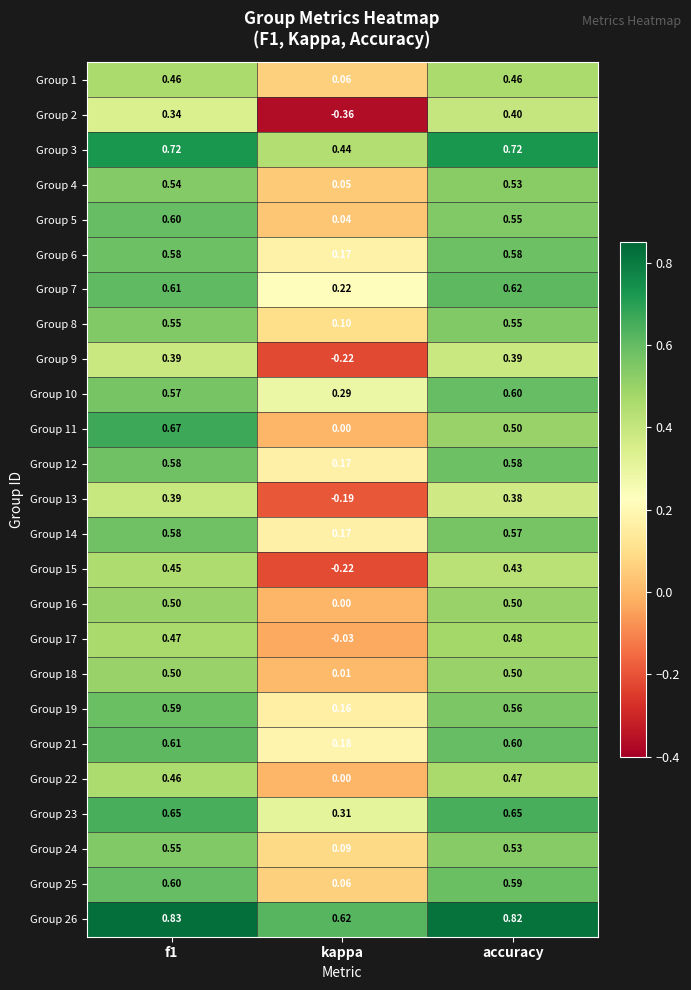

Which category has the lowest value in the Group 25 series?

kappa